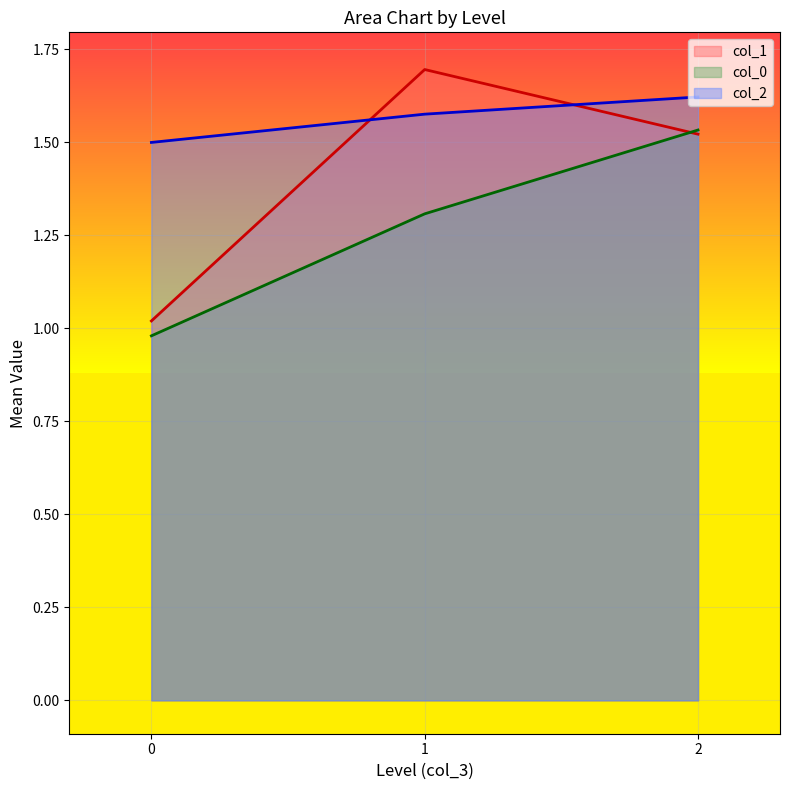

What is the maximum value shown in the chart?

1.7